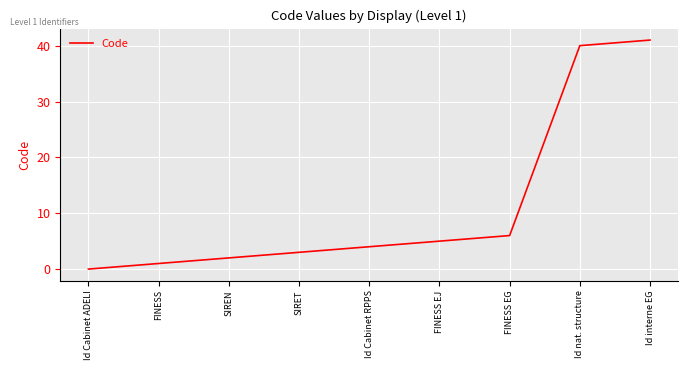

What is the change in value from Id Cabinet RPPS to Id interne EG?

+37